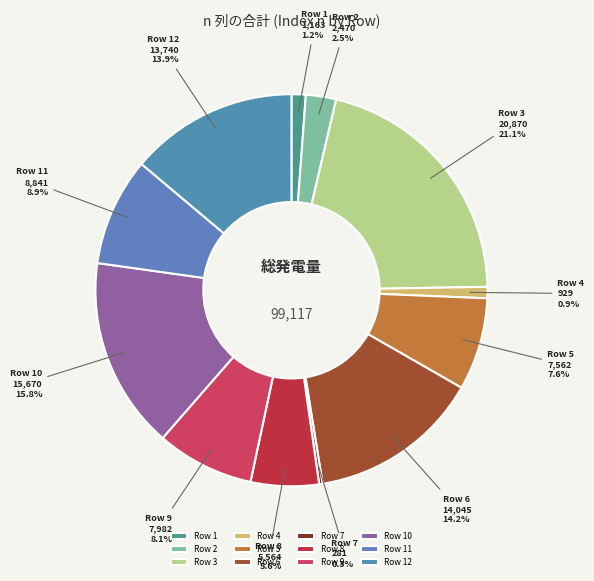

Which has a higher value, Row 8 or Row 4?

Row 8